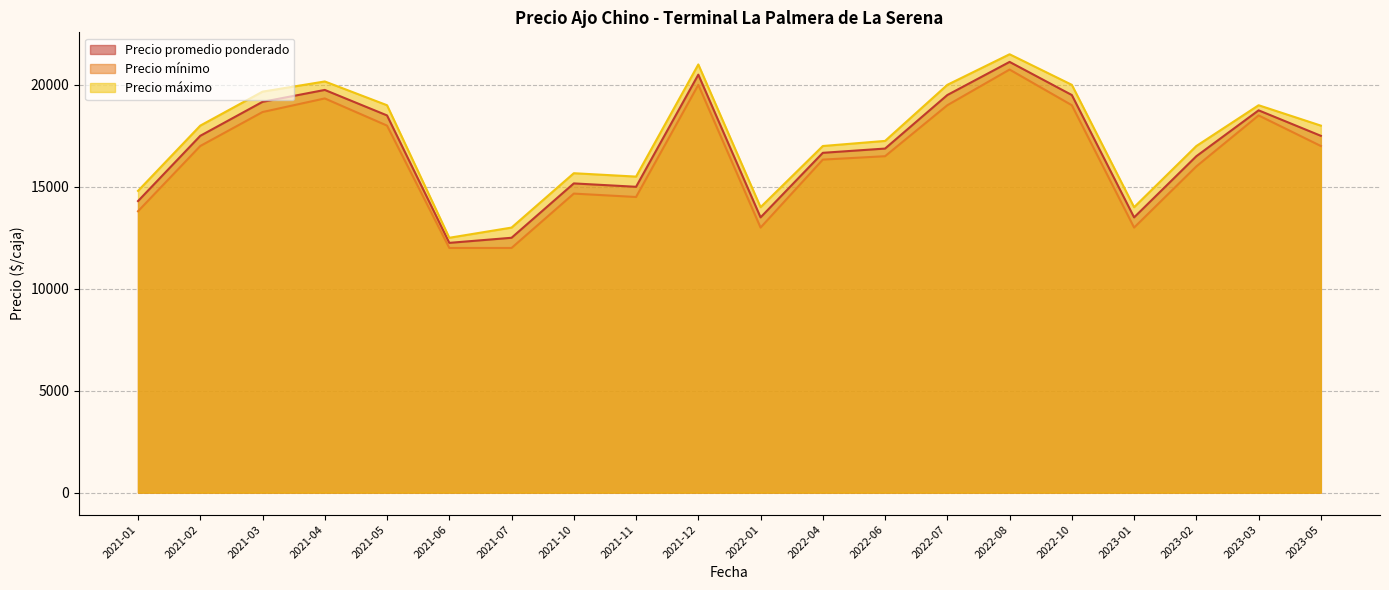

True or false: Precio mínimo and Precio máximo intersect in this chart.

False